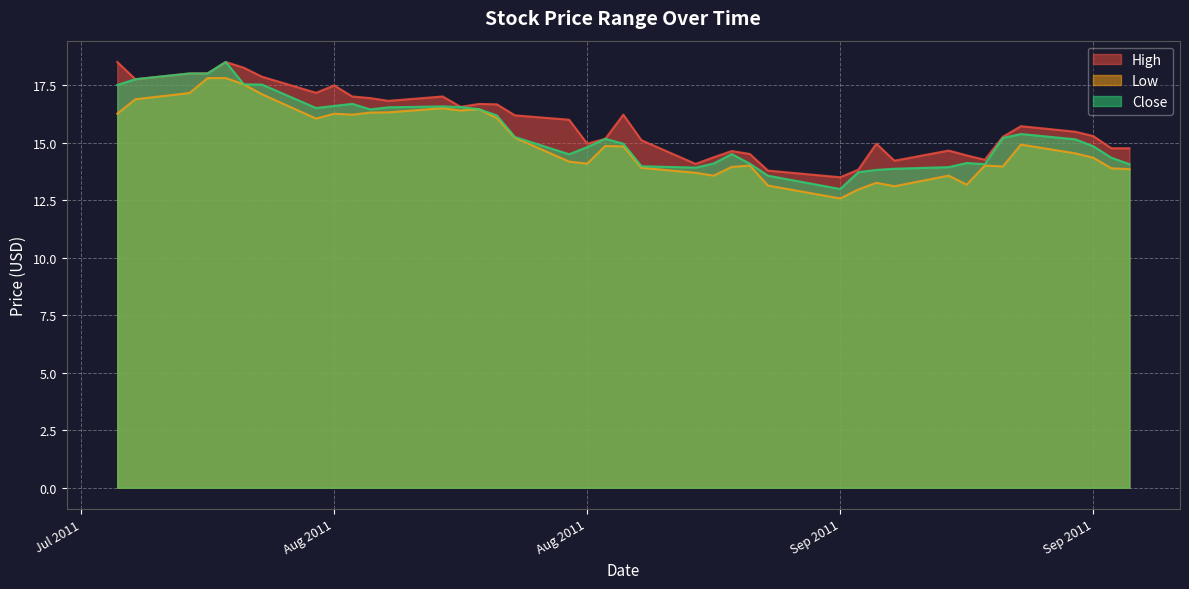

What is the total value across all series at 2011-08-03?

54.8